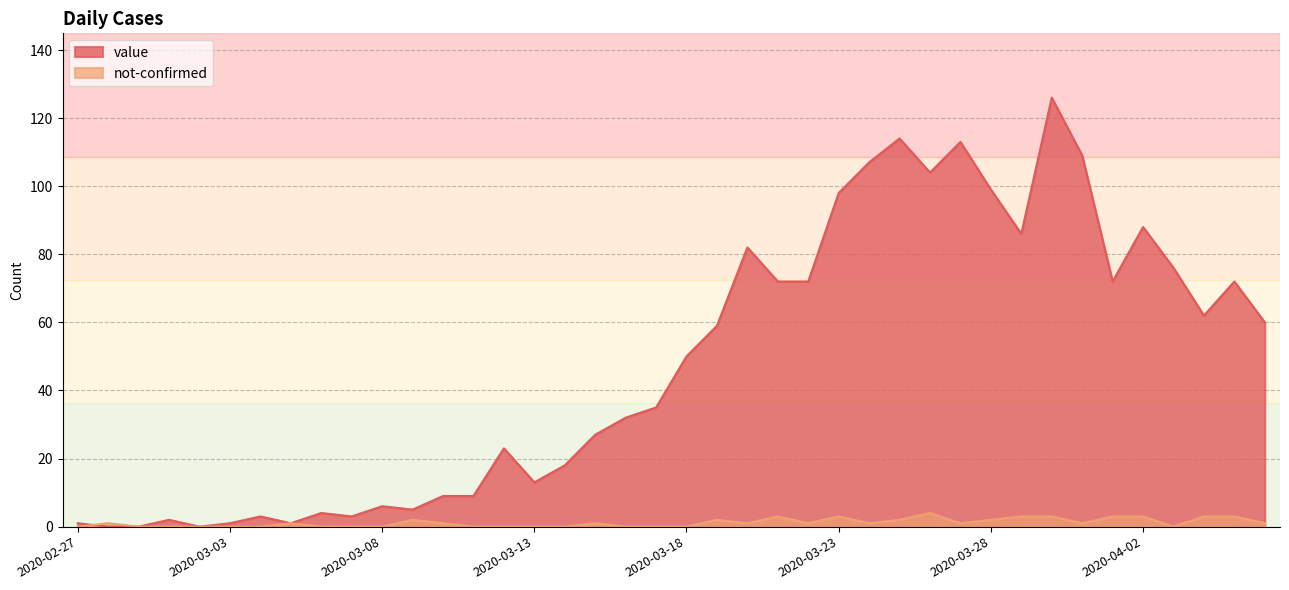

How many positive values does the not-confirmed series have?

23